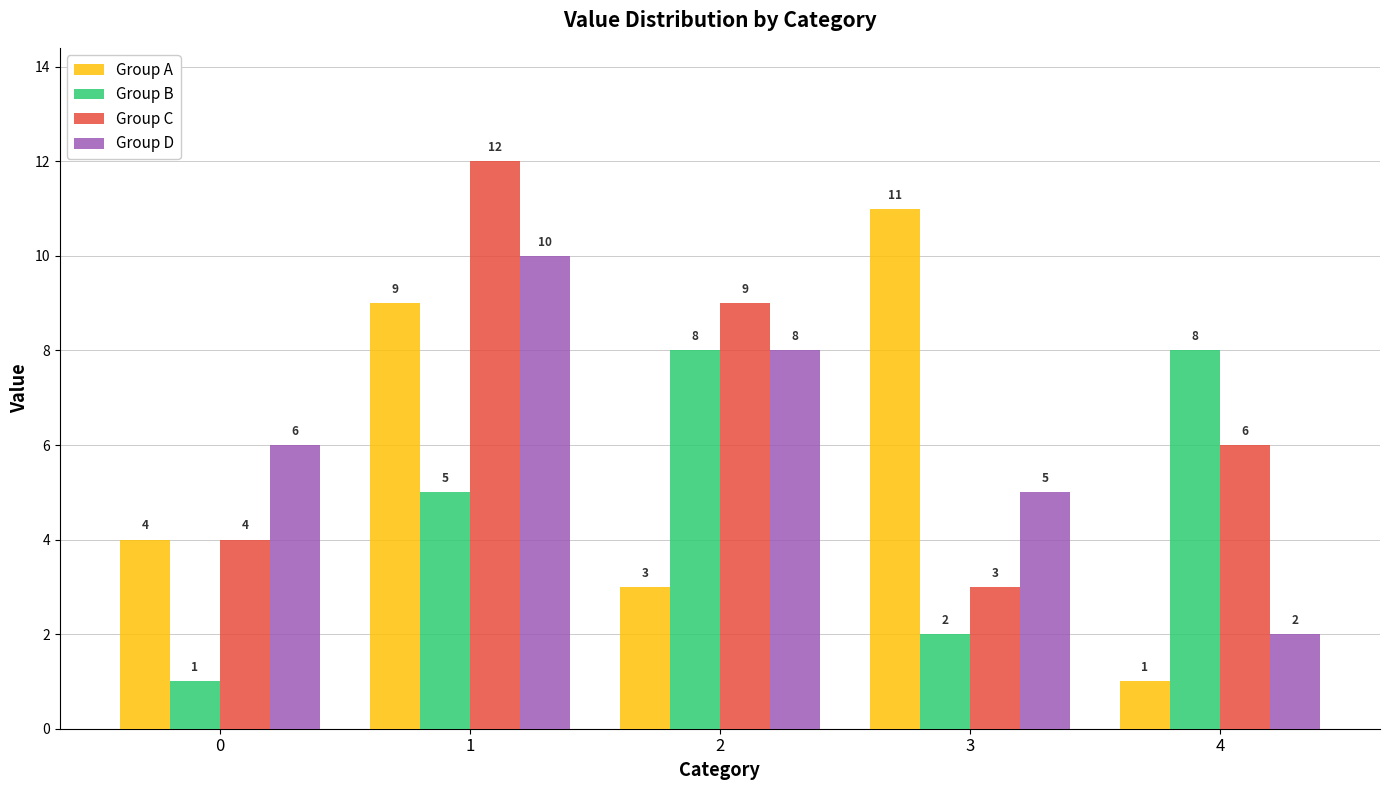

List the series in order of their overall mean, highest first.

Group C, Group D, Group A, Group B